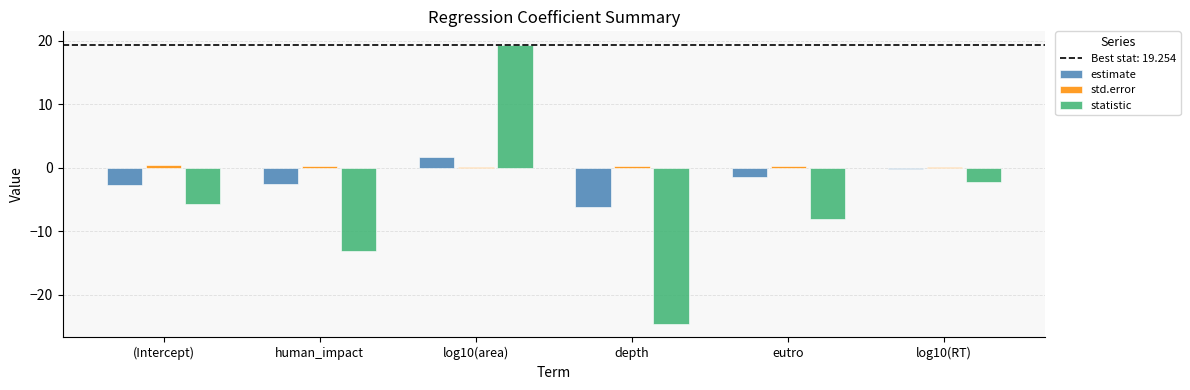

What is the sum of all statistic values?

-34.3